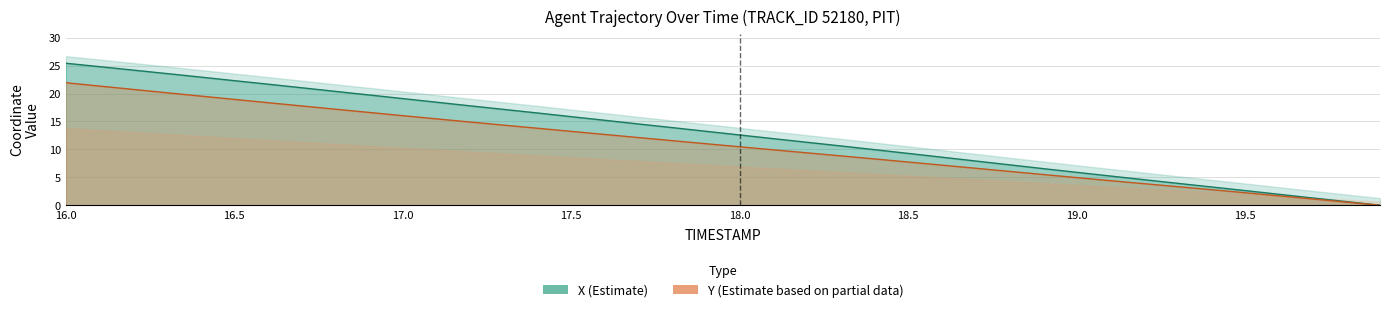

Is the value of Y (Estimate based on partial data) at 33 greater than the value of X (Estimate) at 23?

No